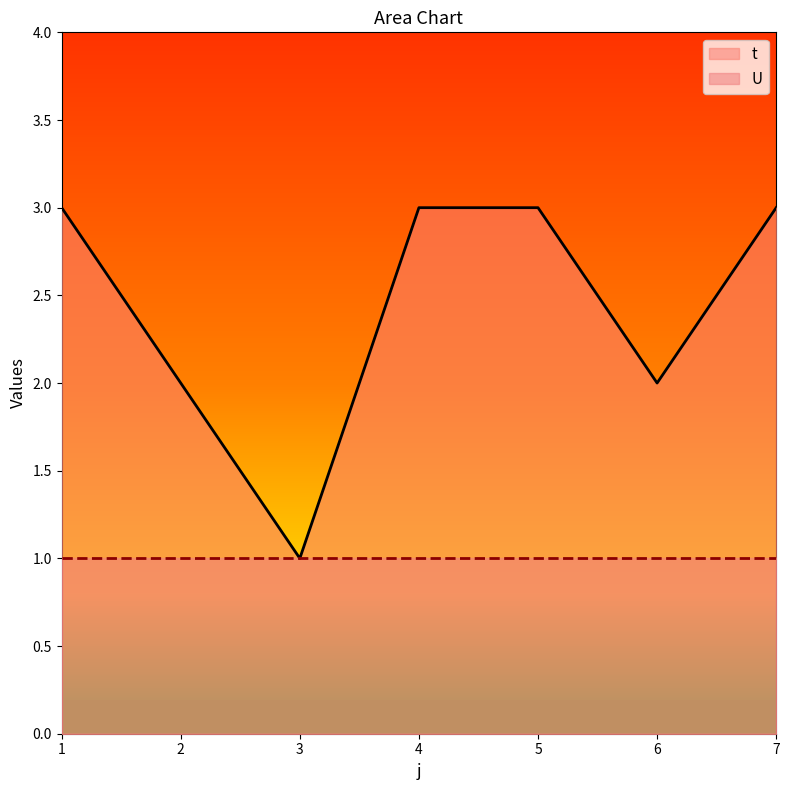

List the labels in order of value, largest first.

1, 4, 5, 7, 2, 6, 3